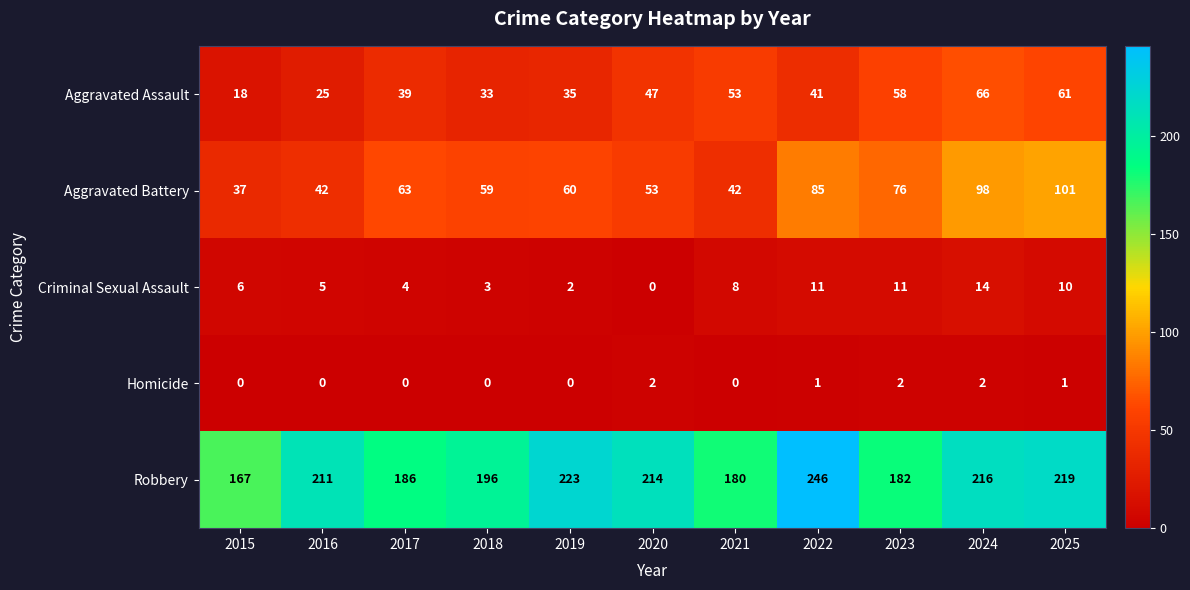

Read the Aggravated Assault value at 2017.

39